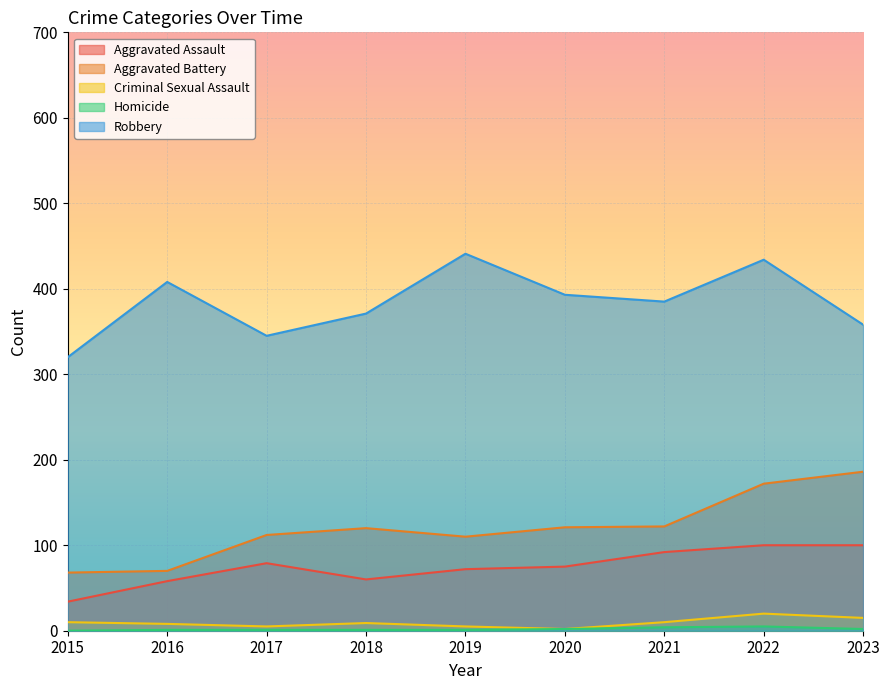

What value does the Aggravated Assault series have at 2015?

34